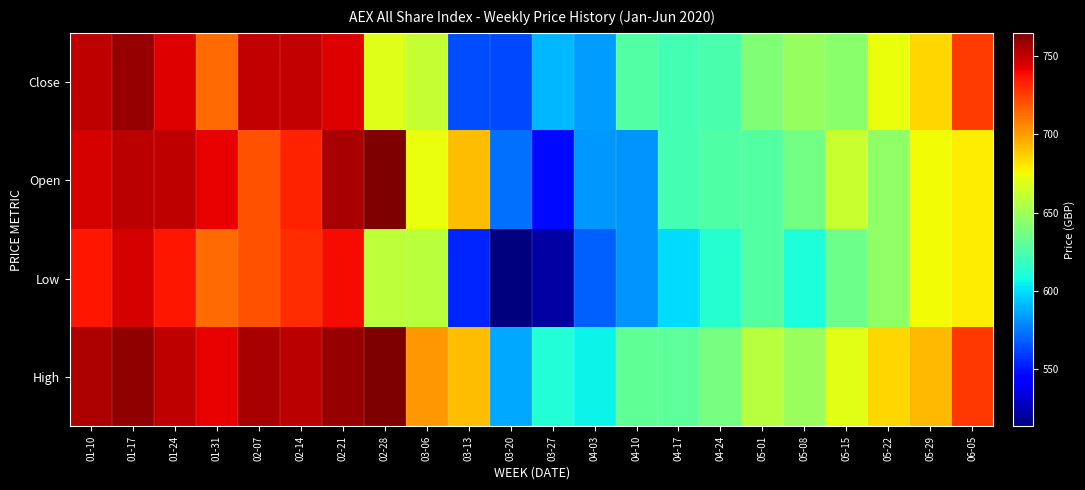

Reading right to left, extract all data points from this chart.

Close: 06-05=726.2	05-29=685.0	05-22=672.6	05-15=643.1	05-08=647.7	05-01=640.9	04-24=623.8	04-17=621.7	04-10=627.2	04-03=583.9	03-27=590.6	03-20=562.9	03-13=563.9	03-06=661.0	02-28=669.4	02-21=743.6	02-14=750.1	02-07=750.0	01-31=713.0	01-24=744.2	01-17=759.0	01-10=751.0
Open: 06-05=678.9	05-29=674.8	05-22=645.0	05-15=662.4	05-08=636.8	05-01=626.4	04-24=625.9	04-17=621.4	04-10=581.7	04-03=582.2	03-27=547.0	03-20=572.6	03-13=691.2	03-06=673.2	02-28=764.9	02-21=755.5	02-14=733.4	02-07=720.2	01-31=741.9	01-24=750.6	01-17=751.7	01-10=745.9
Low: 06-05=678.9	05-29=674.8	05-22=645.0	05-15=635.1	05-08=609.8	05-01=626.4	04-24=612.5	04-17=599.7	04-10=581.7	04-03=568.7	03-27=521.5	03-20=513.3	03-13=554.5	03-06=658.0	02-28=658.8	02-21=739.3	02-14=730.5	02-07=720.1	01-31=712.9	01-24=735.4	01-17=745.4	01-10=736.0
High: 06-05=726.9	05-29=693.0	05-22=684.5	05-15=669.9	05-08=648.8	05-01=657.5	04-24=637.2	04-17=629.3	04-10=631.1	04-03=605.0	03-27=611.8	03-20=586.2	03-13=691.2	03-06=701.1	02-28=764.9	02-21=759.1	02-14=751.6	02-07=755.1	01-31=741.9	01-24=750.8	01-17=760.1	01-10=754.6